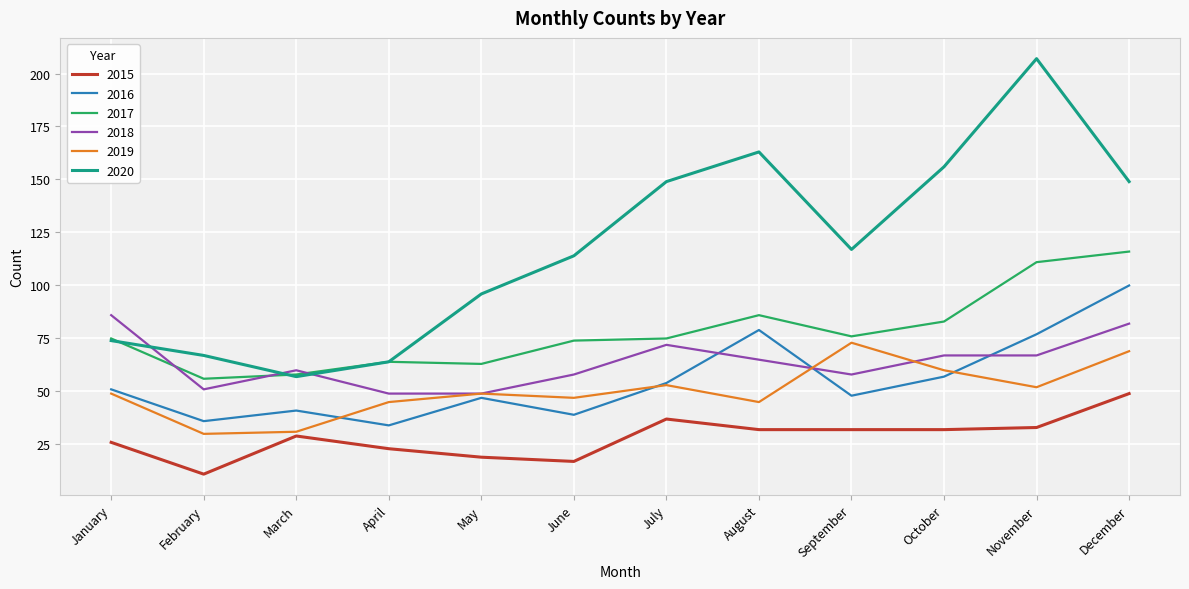

The value of 2016 at November is 52. True or false?

False